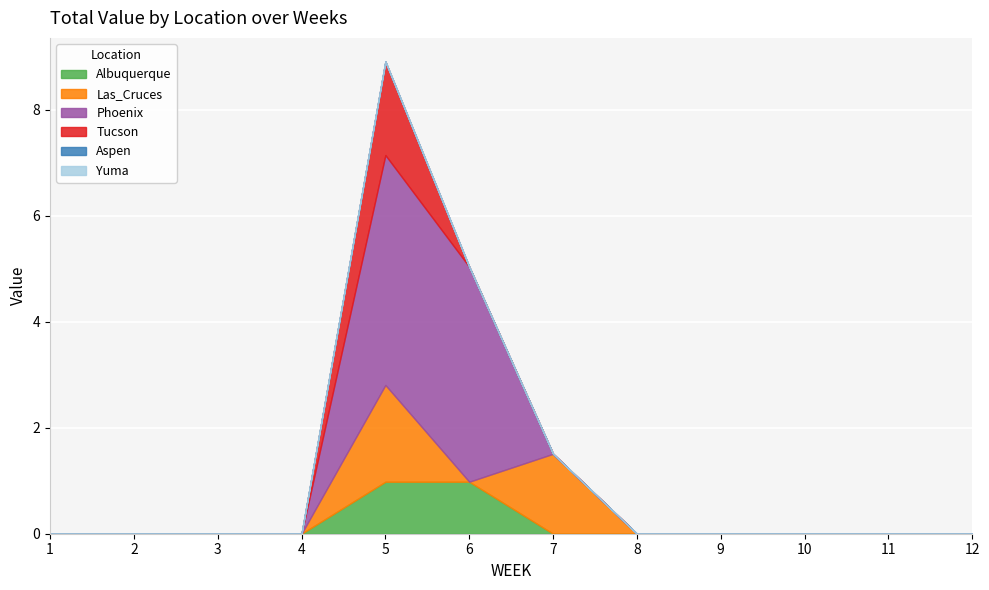

The Phoenix series shows 4.3 at 5. True or false?

True